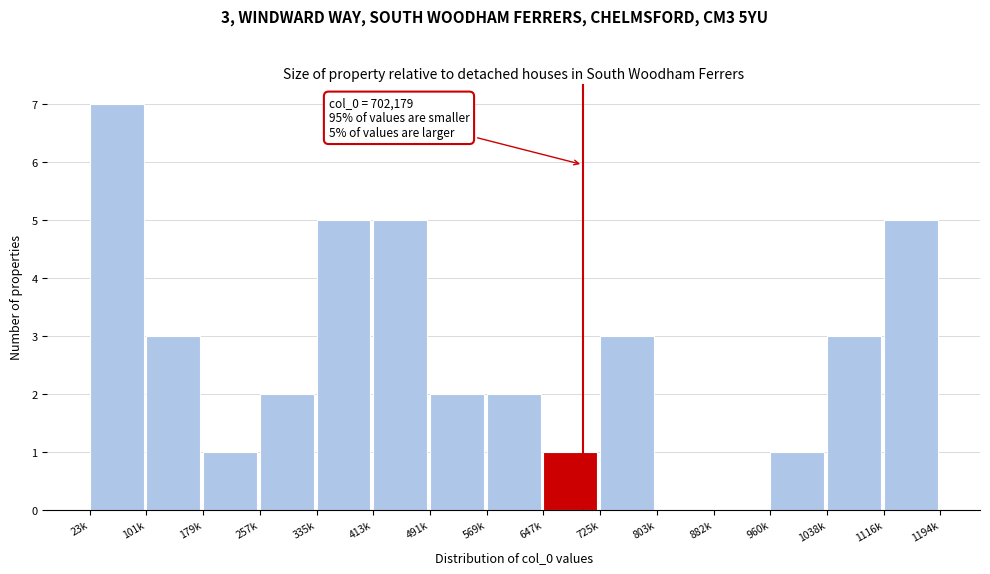

Reading left to right, what are all the values shown in this chart?

23k=7	101k=3	179k=1	257k=2	335k=5	413k=5	491k=2	569k=2	647k=1	725k=3	803k=0	882k=0	960k=1	1038k=3	1116k=5